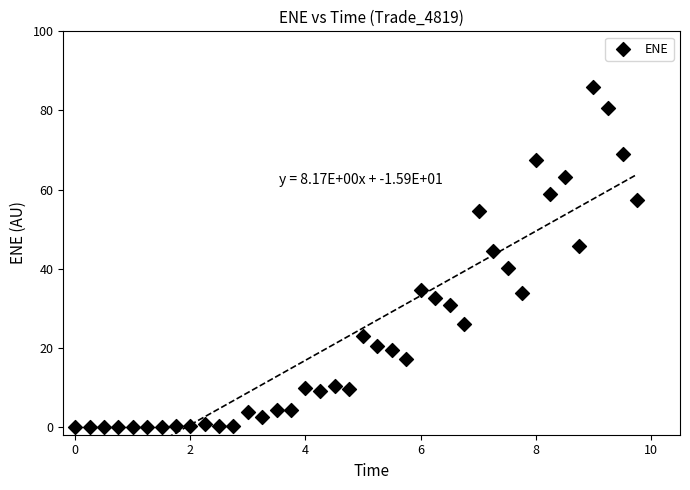

What is the range of Y values (max minus min)?

85.9